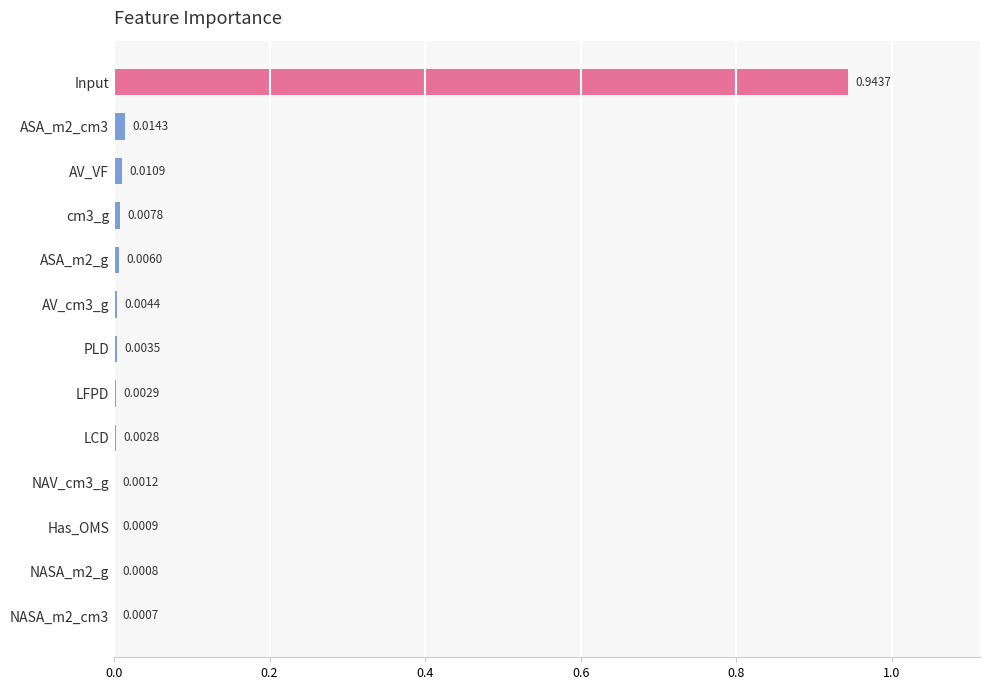

How many data points does each series have?

13